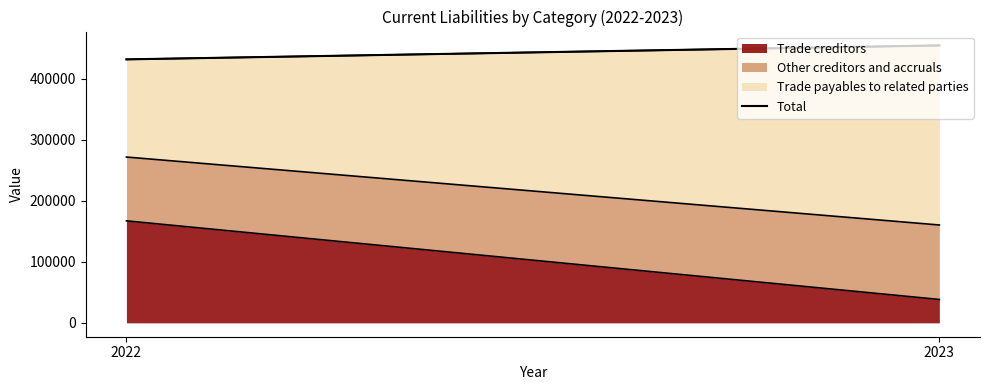

Count the values in the range 432018 to 454893.

2